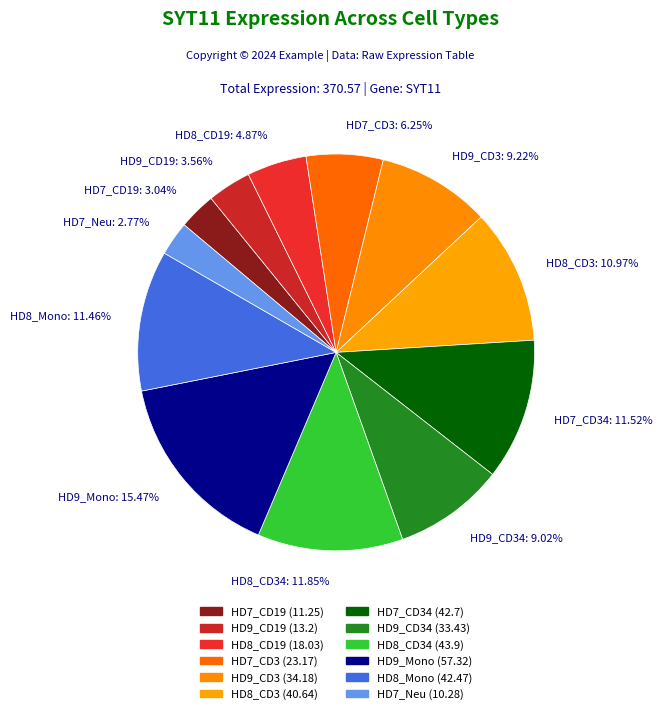

Which category has the biggest portion of the pie?

HD9_Mono: 15.47%